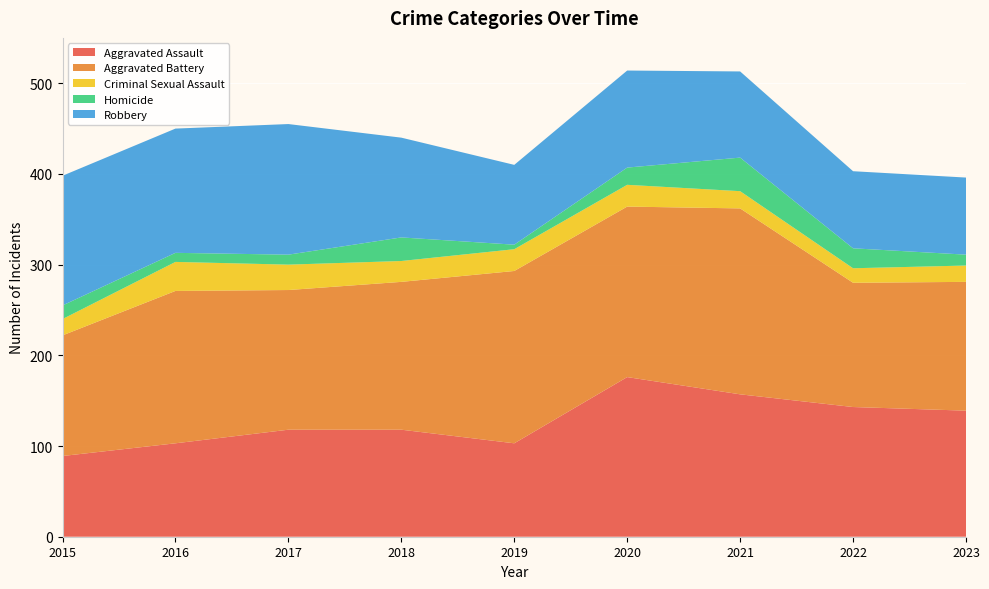

Reading left to right, extract all data points from this chart.

Aggravated Assault: 2015=89	2016=103	2017=118	2018=118	2019=103	2020=176	2021=157	2022=143	2023=139
Aggravated Battery: 2015=133	2016=168	2017=154	2018=163	2019=190	2020=188	2021=205	2022=137	2023=142
Criminal Sexual Assault: 2015=18	2016=32	2017=28	2018=23	2019=24	2020=24	2021=19	2022=16	2023=18
Homicide: 2015=15	2016=10	2017=11	2018=26	2019=5	2020=19	2021=37	2022=22	2023=12
Robbery: 2015=143	2016=137	2017=144	2018=110	2019=88	2020=107	2021=95	2022=85	2023=85